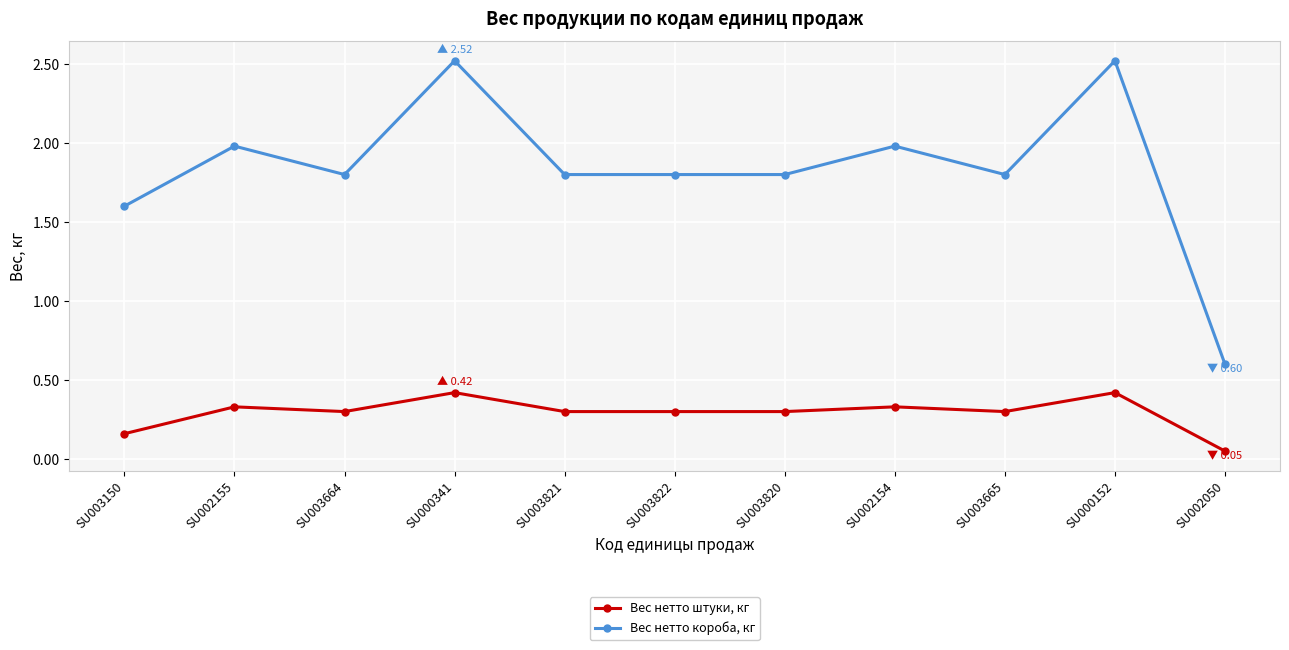

True or false: Вес нетто штуки, кг and Вес нетто короба, кг cross at least once.

False